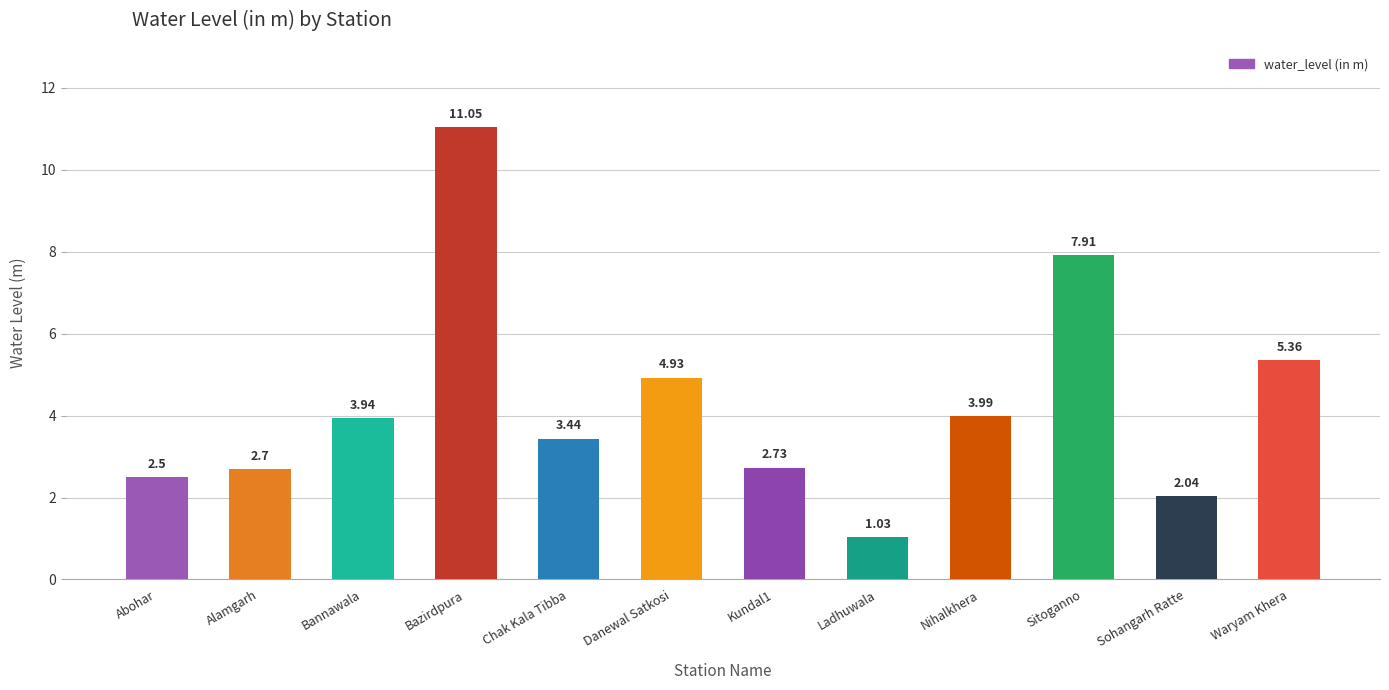

What is the sum of all values?

51.6